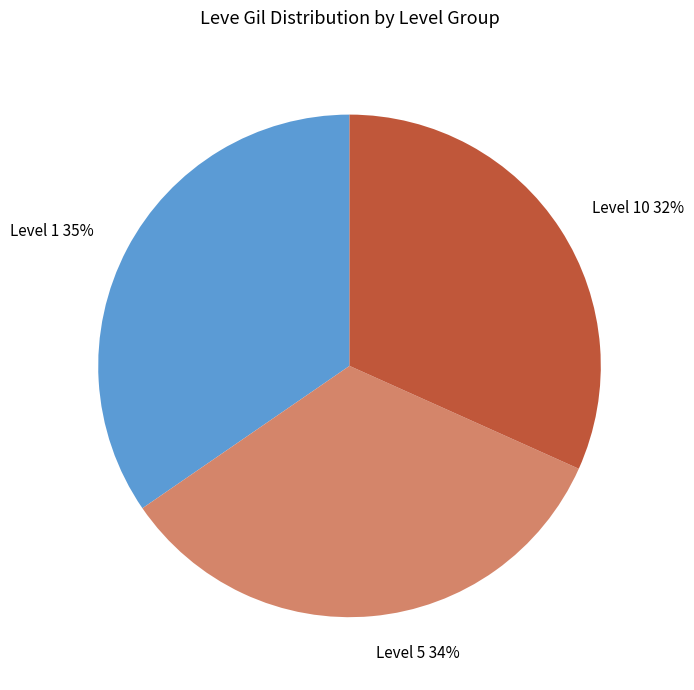

Combined, do Level 1 35% and Level 10 32% account for over 50%?

Yes